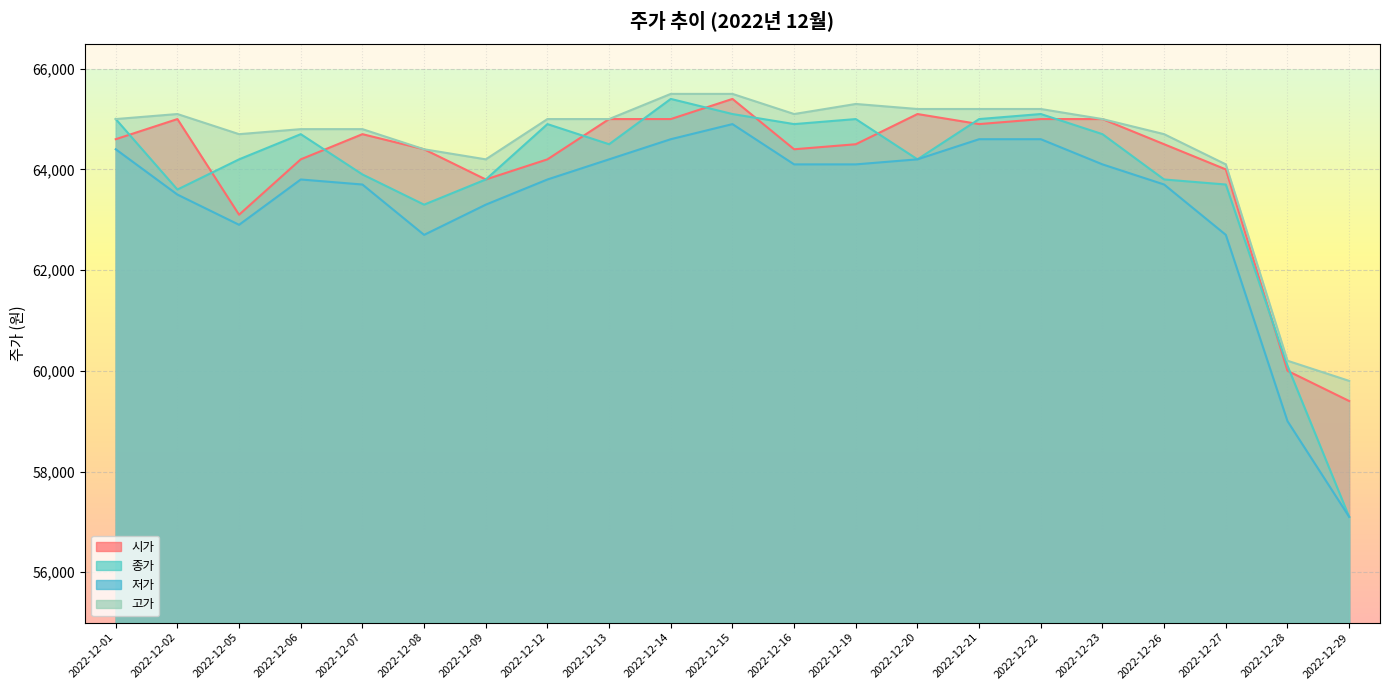

Is it true that 종가 equals 64200 at 2022-12-05?

True